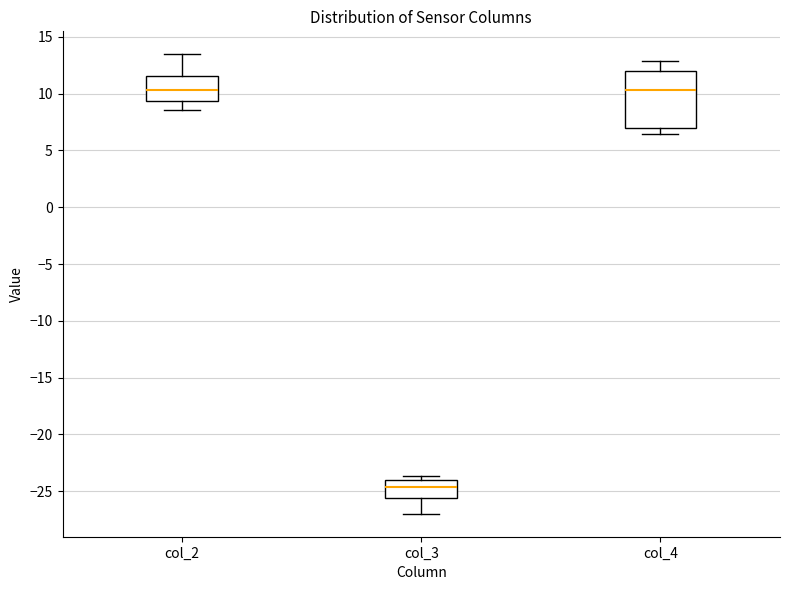

Comparing the boxes themselves (not the whiskers), which one is the tallest?

col_4